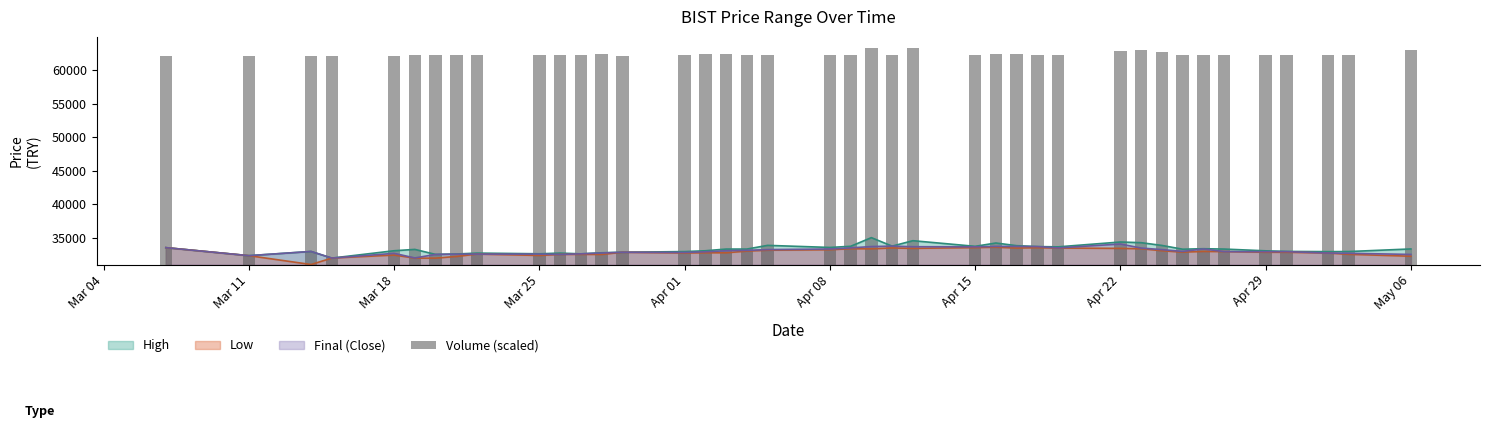

What is the lowest value of the Low series?

31052